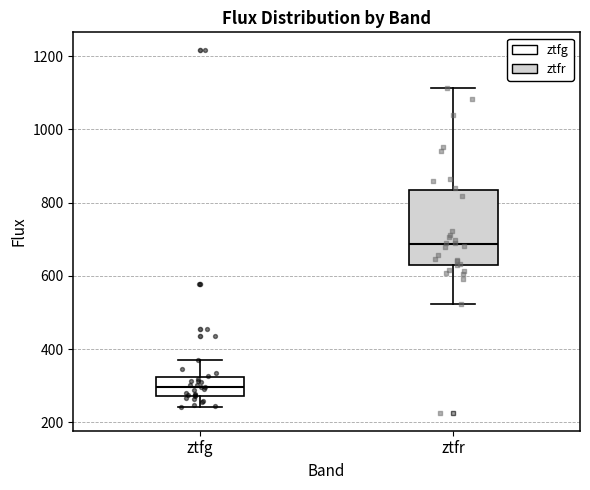

Reading left to right, read every box against the y-axis: the position of its median line, the range the box covers, and the ends of its whiskers. The values are not printed on the chart, so give them approximately, as read against the axis.

ztfg: median 300, box 280 to 320, whiskers 240 to 380
ztfr: median 680, box 640 to 840, whiskers 520 to 1120